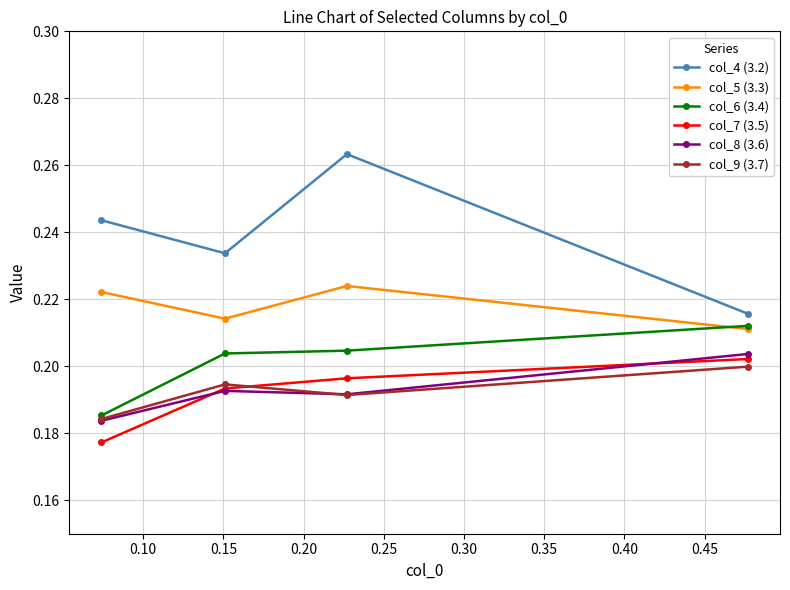

Which series has the largest total across all categories?

col_4 (3.2)